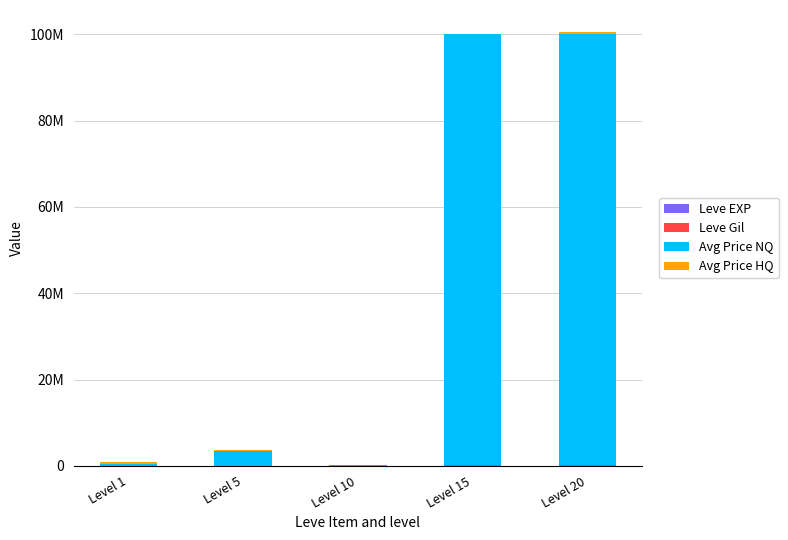

Are the bars grouped side by side (vs. stacked)?

No